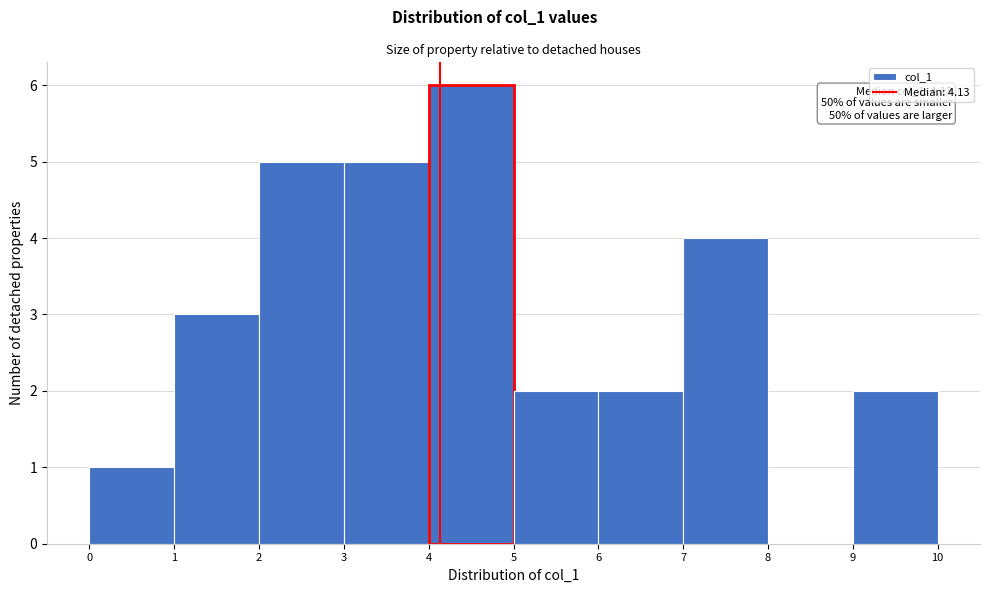

Which range on the x-axis has the tallest bar?

4 to 5